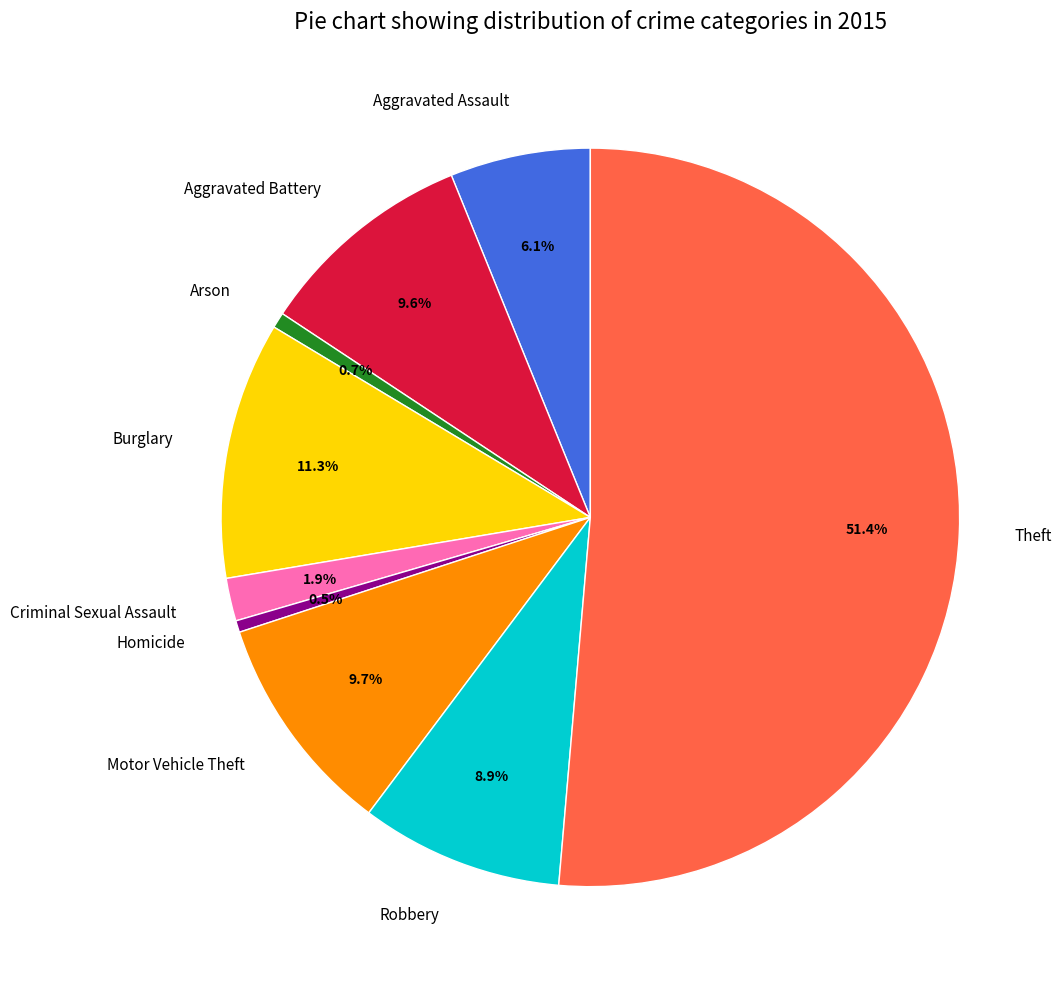

What percentage is the Aggravated Assault slice, to the nearest percent?

6%